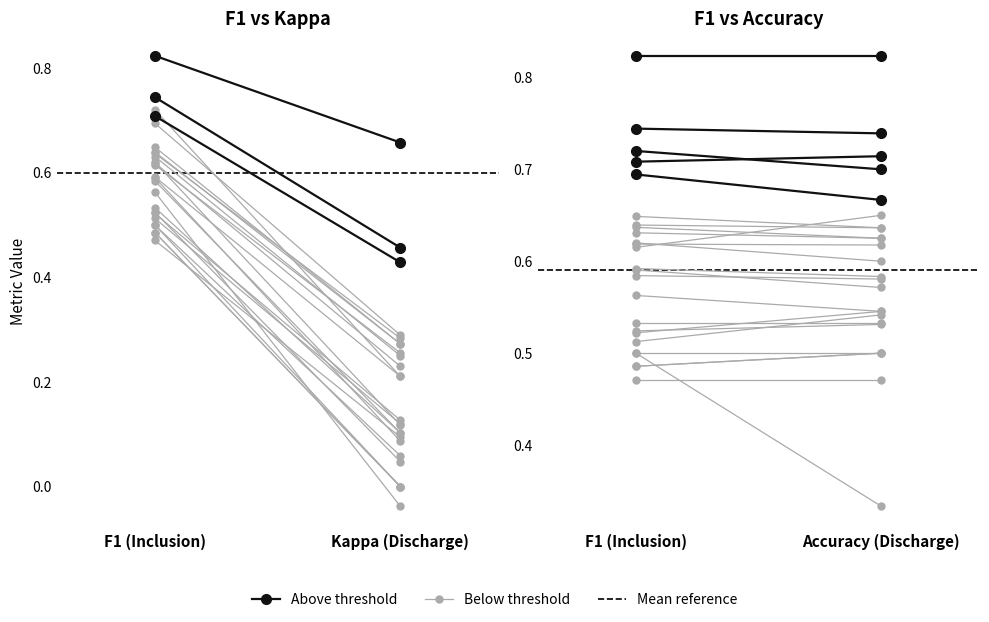

Reading left to right, extract all data points from this chart.

f1: 1=0.6	2=0.6	3=0.7	4=0.6	5=0.6	6=0.6	7=0.8	8=0.5	9=0.5	10=0.5	11=0.5	12=0.5	13=0.5	14=0.6	15=0.6	16=0.5	17=0.6	18=0.5	19=0.7	21=0.7	22=0.6	23=0.5	24=0.6	25=0.7	26=0.6
kappa: 1=0.1	2=0.2	3=0.5	4=0.1	5=0.1	6=0.3	7=0.7	8=0.1	9=0.1	10=0.0	11=0.0	12=0.0	13=0.1	14=0.2	15=0.2	16=0.1	17=0.3	18=0.1	19=0.3	21=0.4	22=0.3	23=0.0	24=0.3	25=0.2	26=-0.0
accuracy: 1=0.6	2=0.6	3=0.7	4=0.6	5=0.6	6=0.6	7=0.8	8=0.5	9=0.5	10=0.5	11=0.3	12=0.5	13=0.5	14=0.6	15=0.6	16=0.5	17=0.7	18=0.5	19=0.7	21=0.7	22=0.6	23=0.5	24=0.6	25=0.7	26=0.5